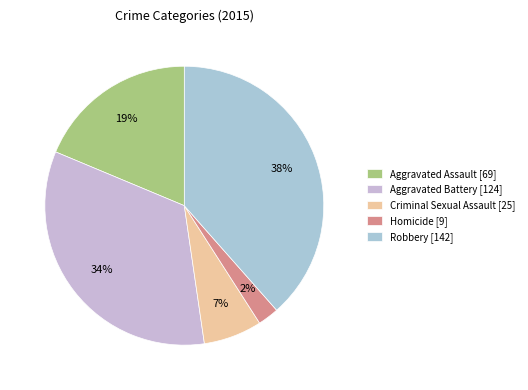

What is the ratio of the value at Criminal Sexual Assault to the value at Robbery?

0.2